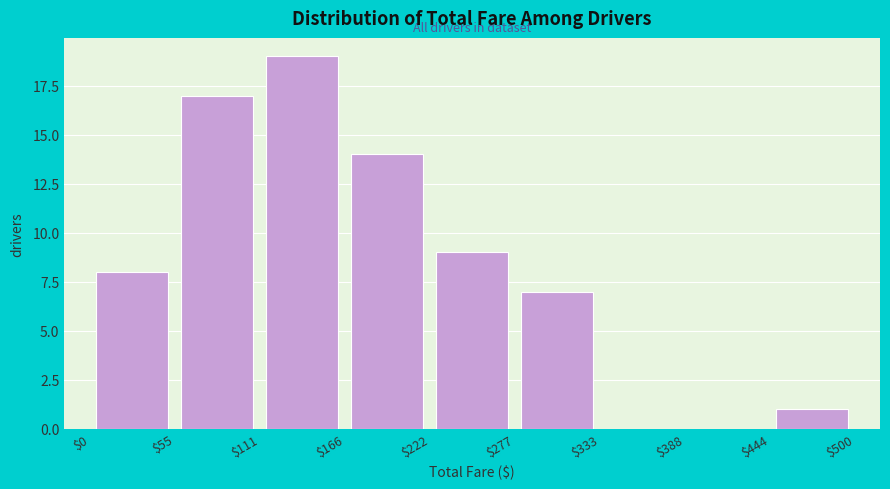

Reading left to right, list every bar in this chart as the range it spans on the x-axis followed by its height. The values are not printed on the chart, so give them approximately, as read against the axis.

$0 to $55: 8
$55 to $111: 17
$111 to $166: 19
$166 to $222: 14
$222 to $277: 9
$277 to $333: 7
$333 to $388: 0
$388 to $444: 0
$444 to $500: 1